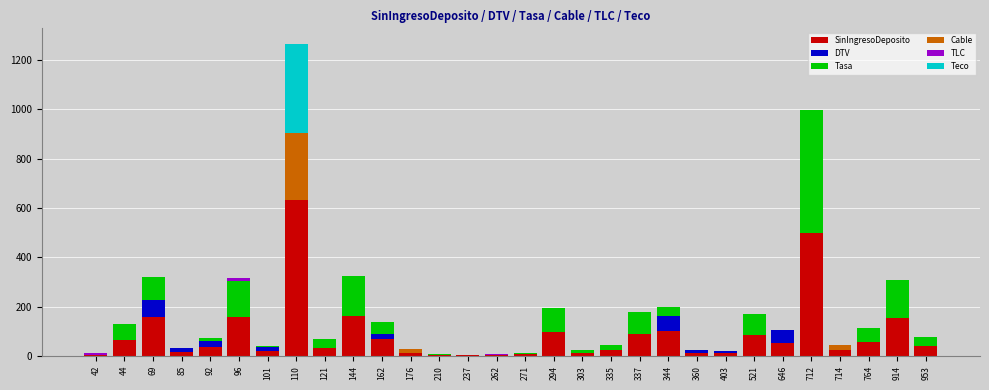

At which category is the sum across all series the highest?

110